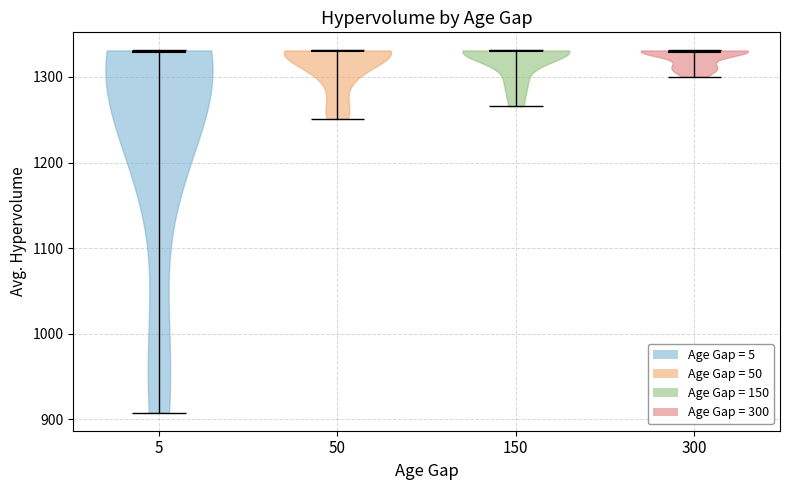

Reading left to right, read every violin against the y-axis: where its median line is, and the lowest and highest points it reaches. The values are not printed on the chart, so give them approximately, as read against the axis.

5: median line 1330, lowest point 910, highest point 1330
50: median line 1330, lowest point 1250, highest point 1330
150: median line 1330, lowest point 1270, highest point 1330
300: median line 1330, lowest point 1300, highest point 1330